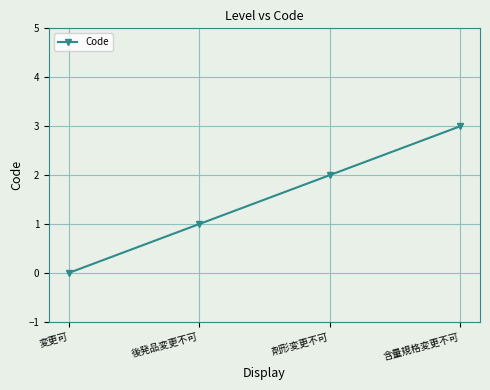

What position from the left is 含量規格変更不可?

4